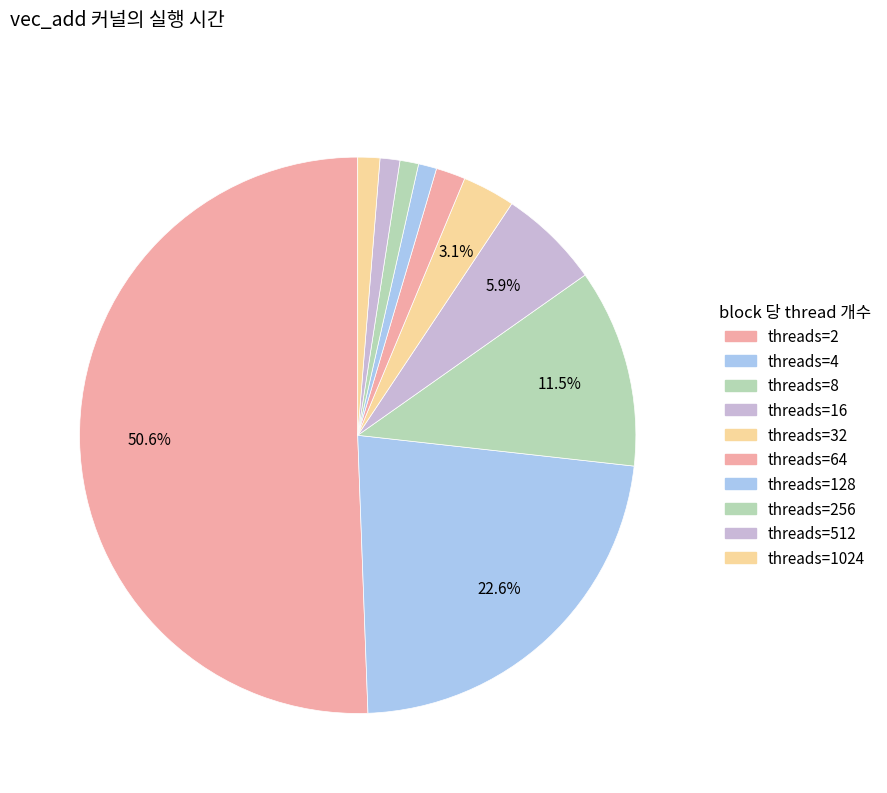

Count the number of slices in the pie.

10